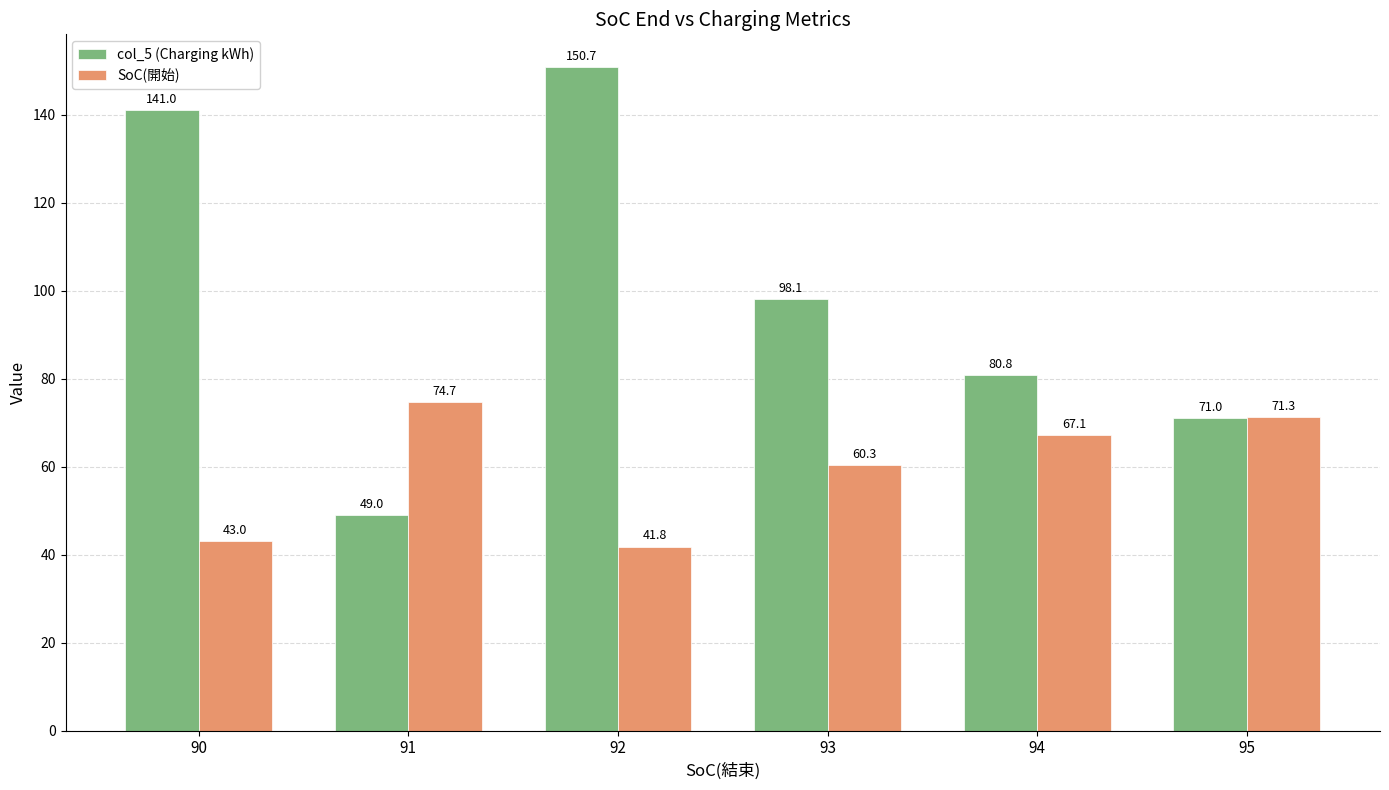

At how many categories does at least one series exceed 98?

3